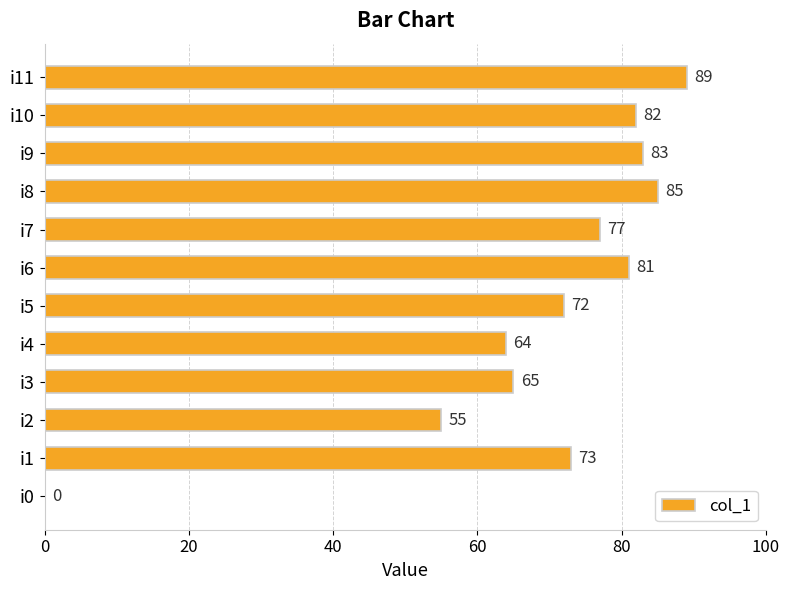

How many distinct data groups are displayed?

1